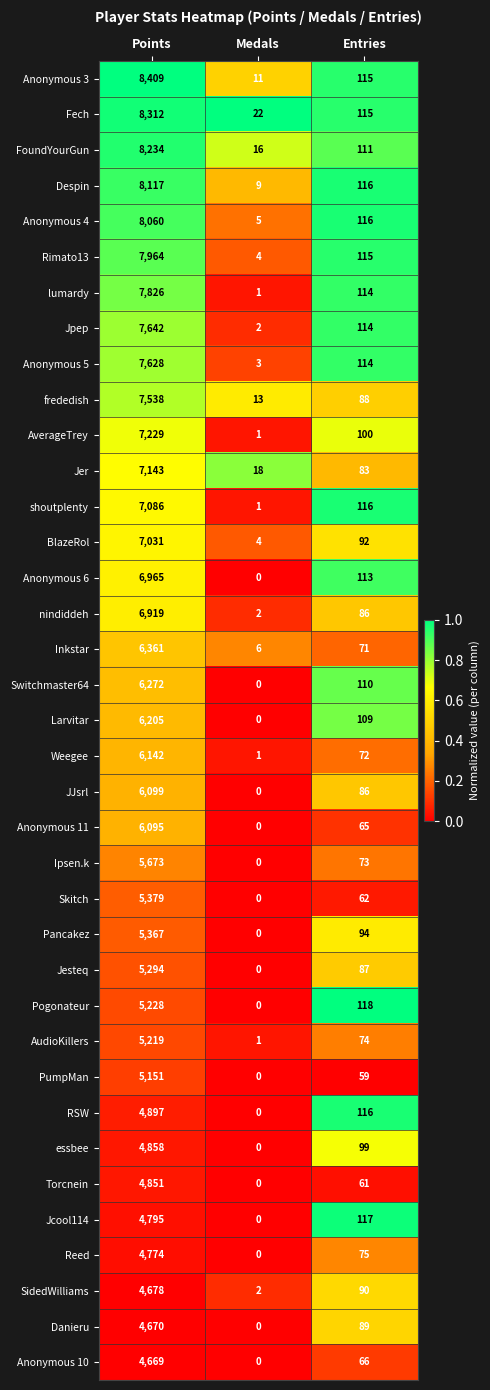

What is the average value of the Switchmaster64 series?

2127